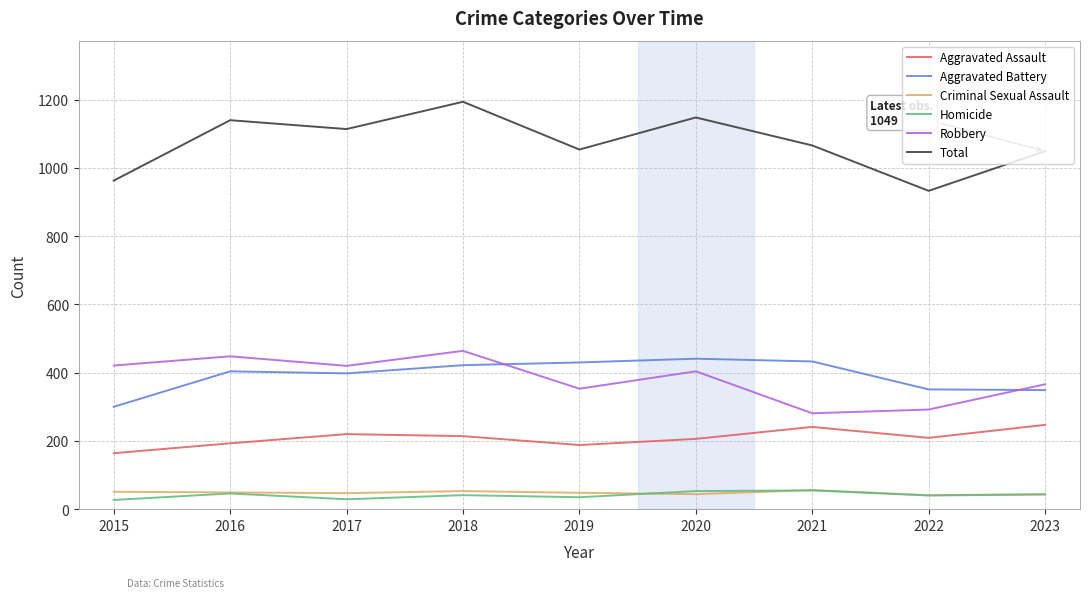

Which category has the highest value across all series?

2018